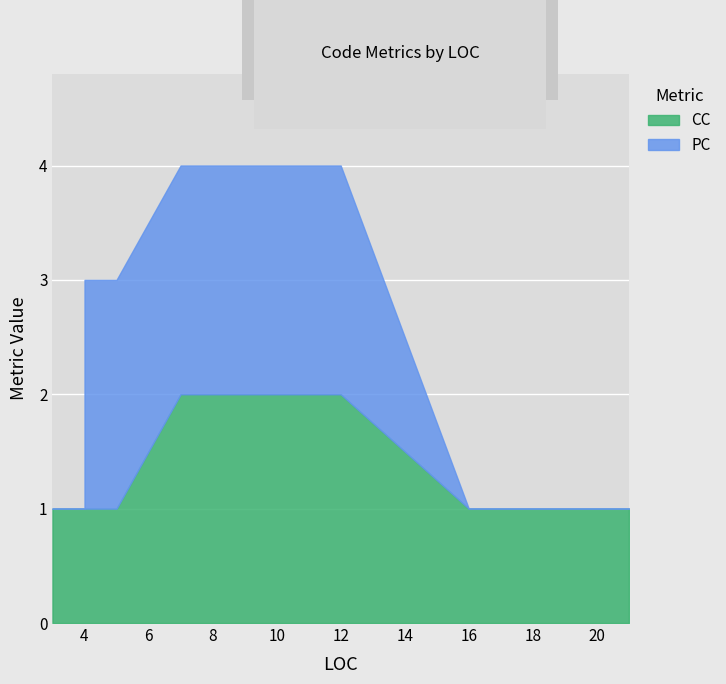

What is the highest value of the PC series?

2